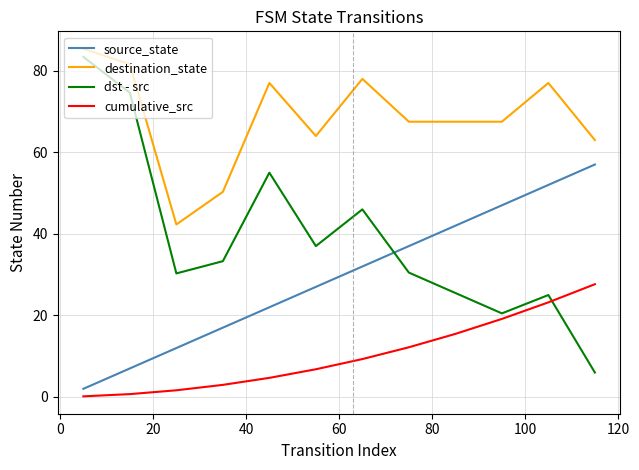

Which series has the largest range (max minus min)?

dst - src